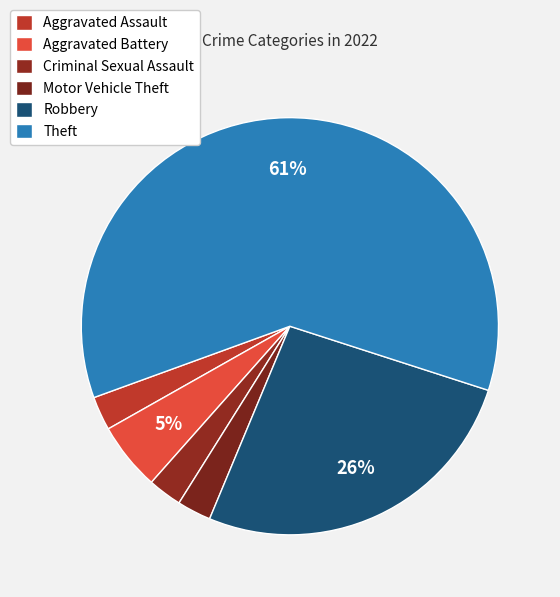

What is the largest slice in the pie chart?

Theft